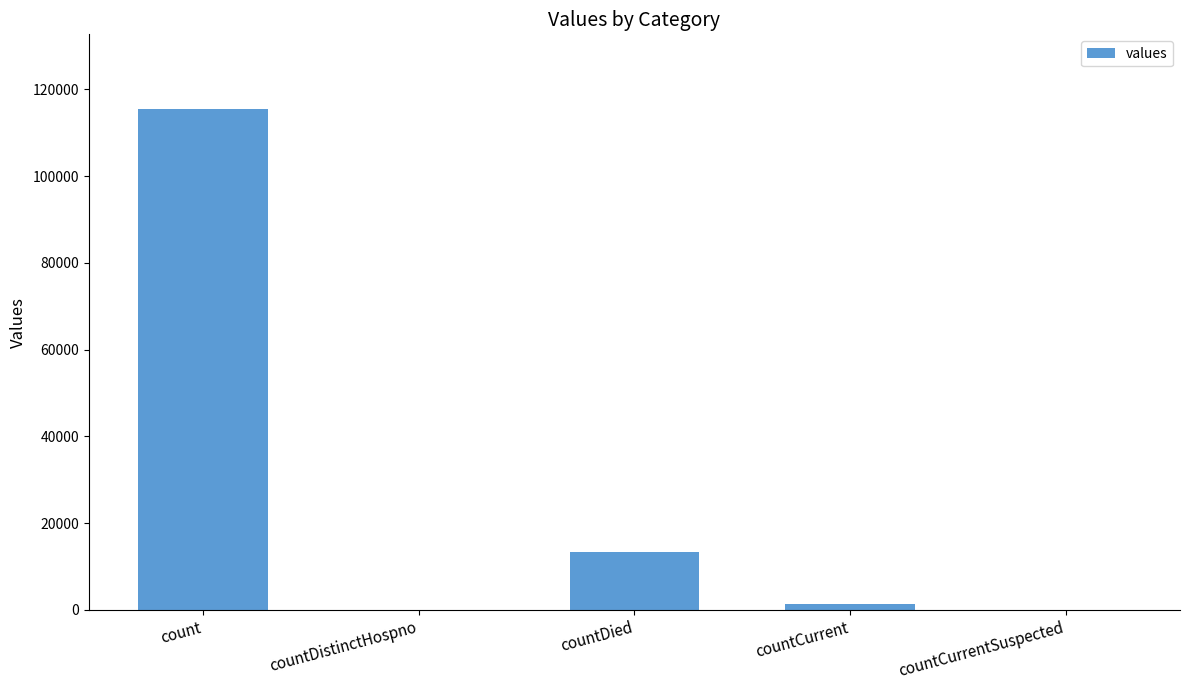

What is the sum of all values?

130105